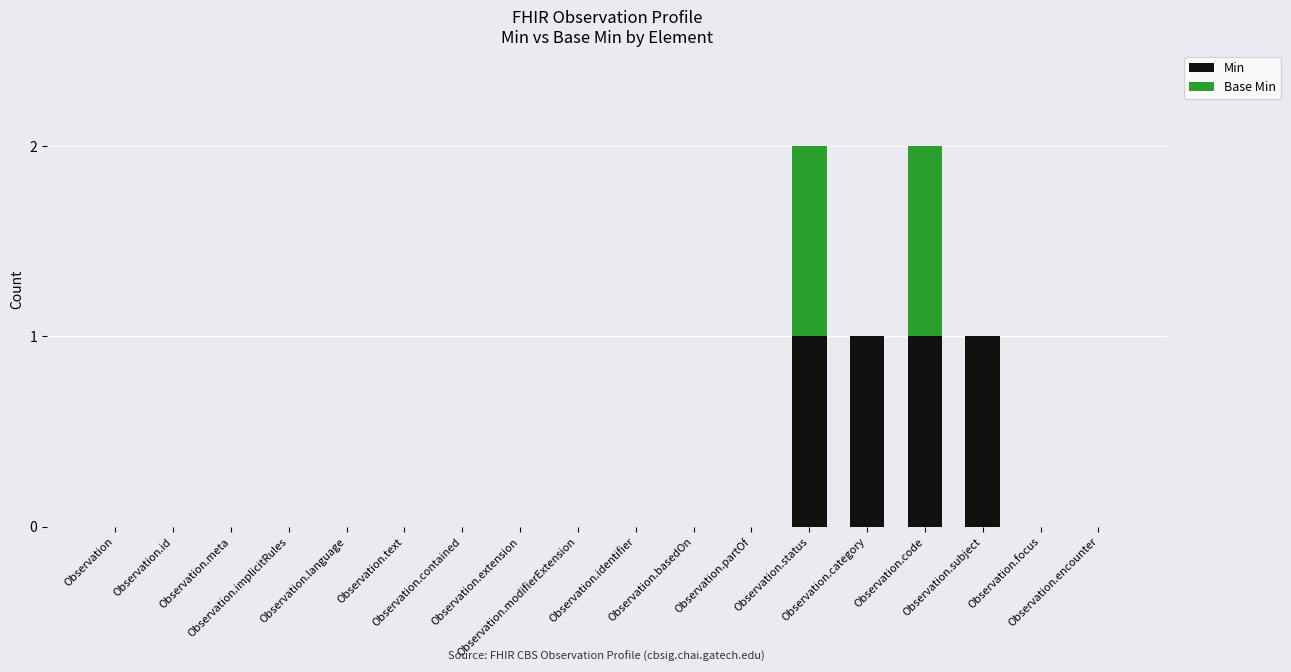

What is the label of the 12th bar from the left?

Observation.partOf